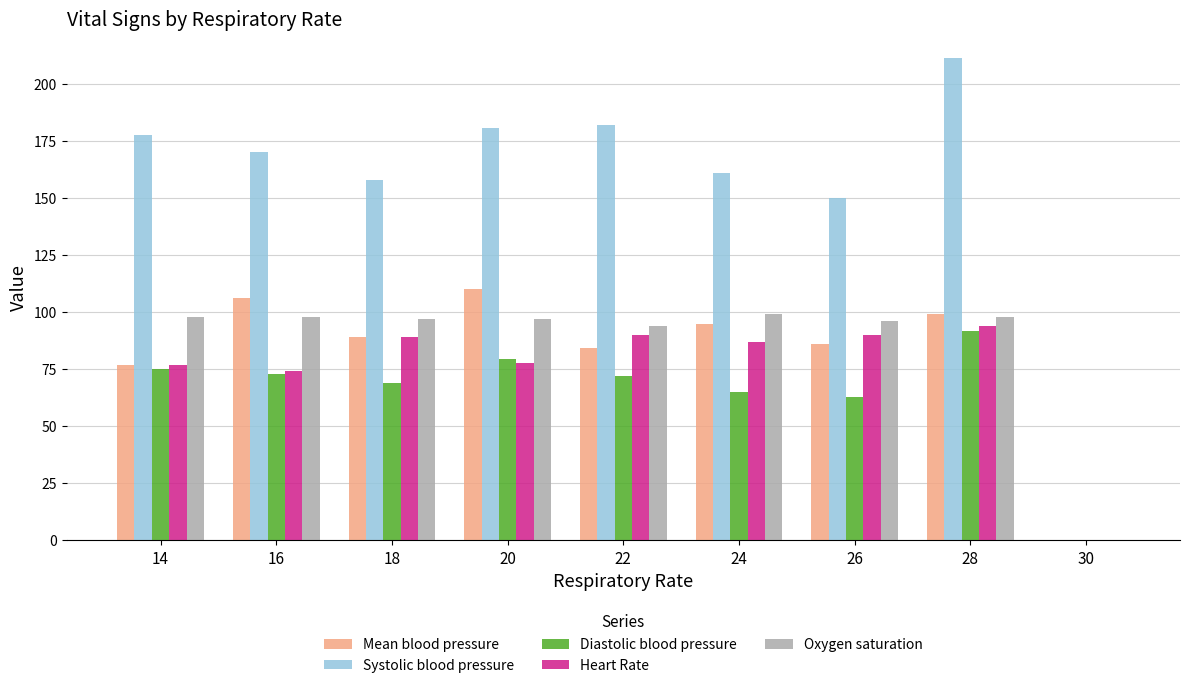

At which category does the chart reach its peak across all series?

28